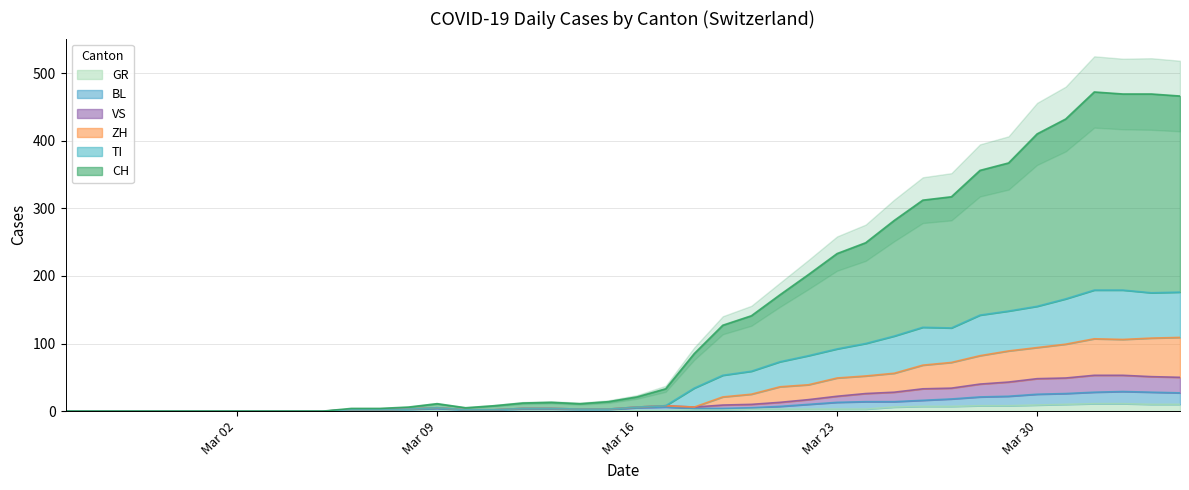

What is the maximum value for BL?

29